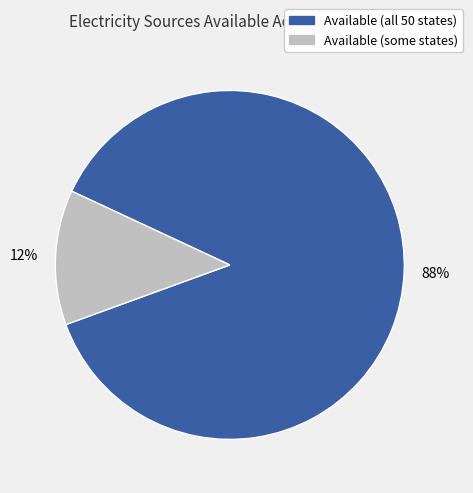

Is there a majority slice in this chart?

Yes